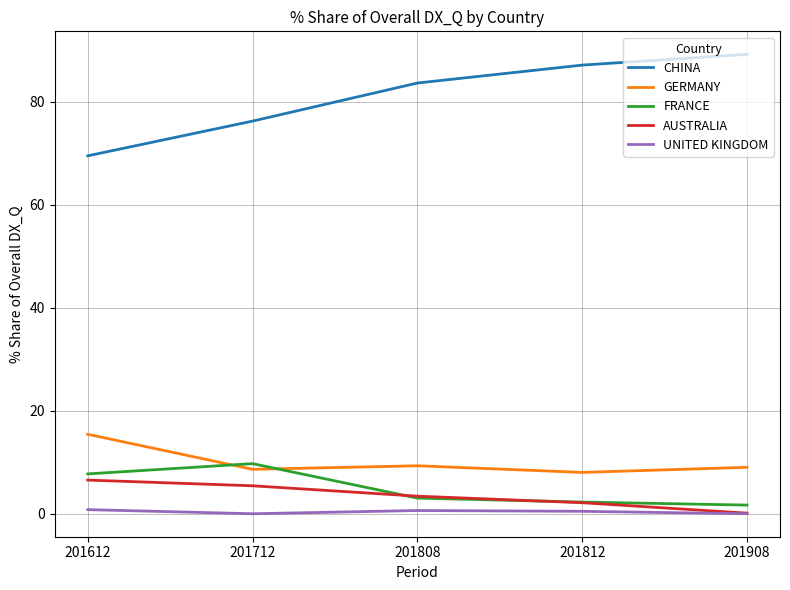

What is the spread (max minus min) of values at 201612?

68.7